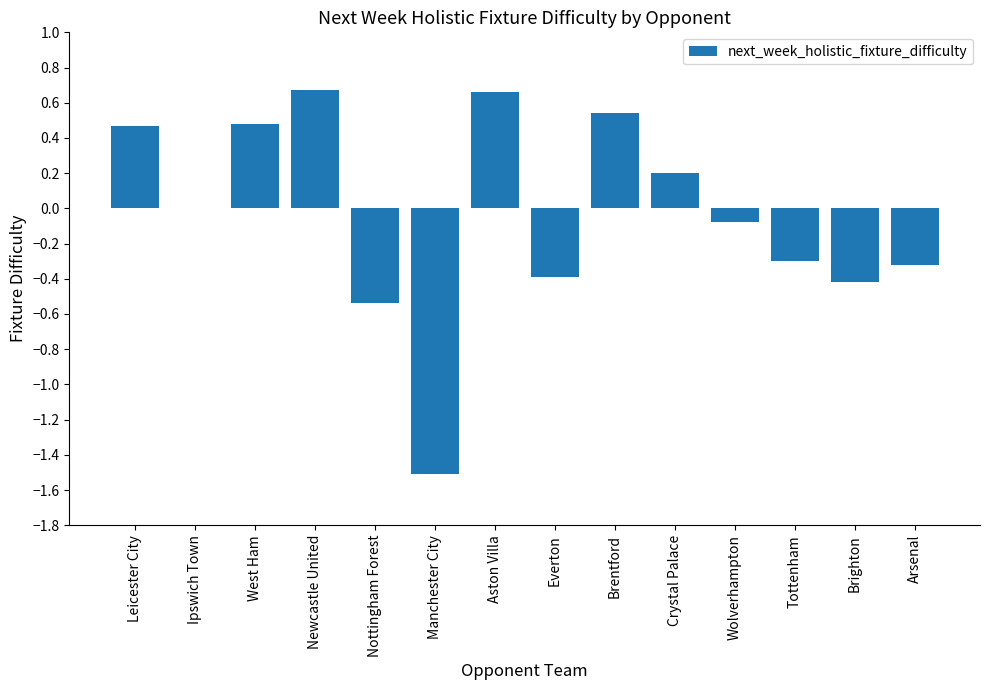

Are the bars horizontal?

No